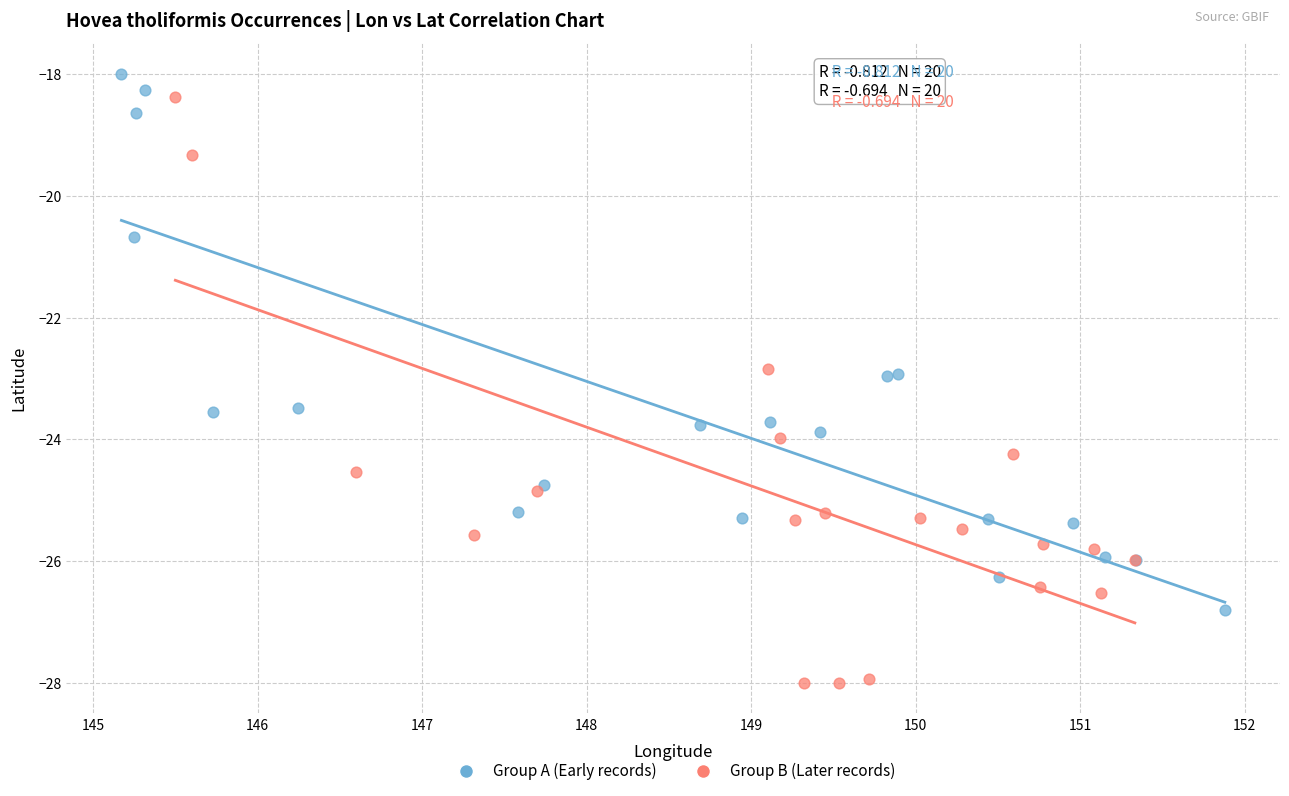

What are all the series names shown in the legend?

Group A (Early records), Group B (Later records)